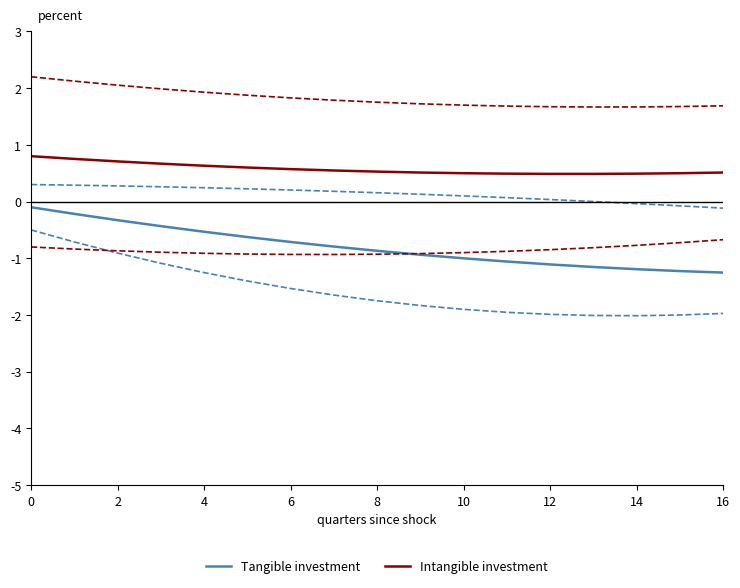

Is this an area chart (filled region under the line)?

No